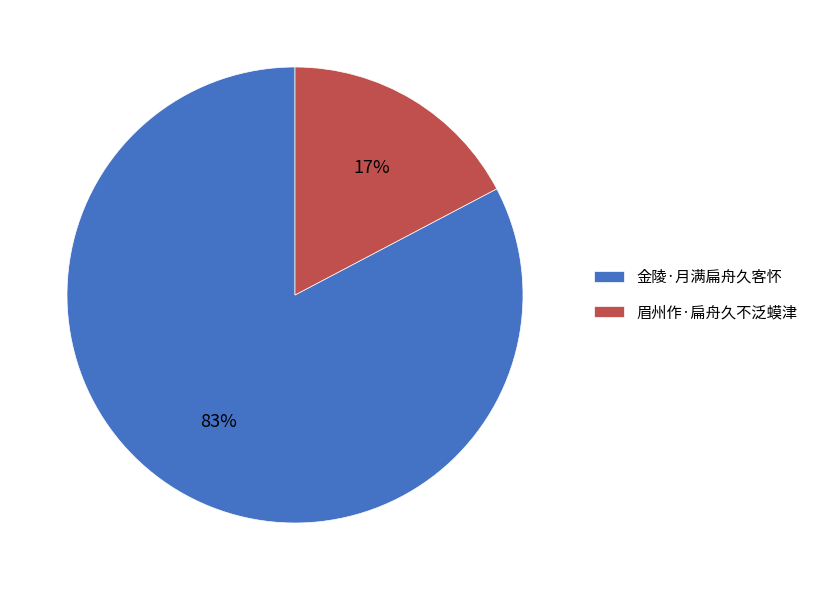

To the nearest percent, what is the average slice percentage?

50%